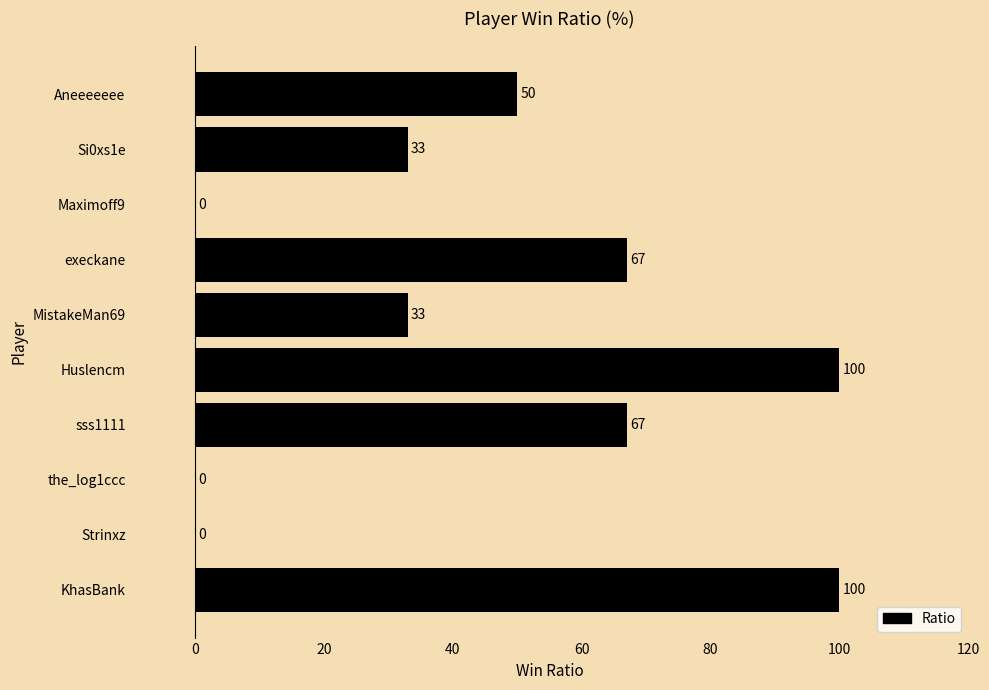

At which label is the value closest to 50?

Aneeeeeee